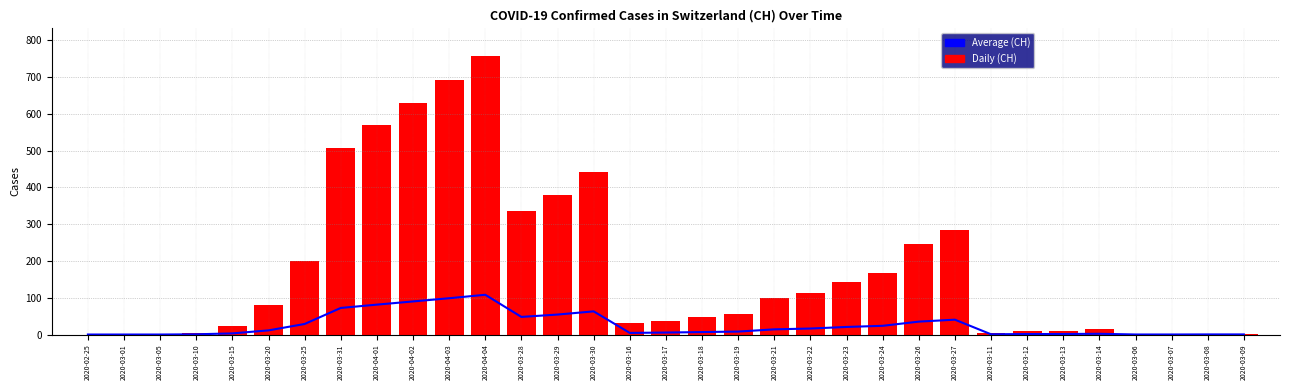

Are the bars horizontal?

No